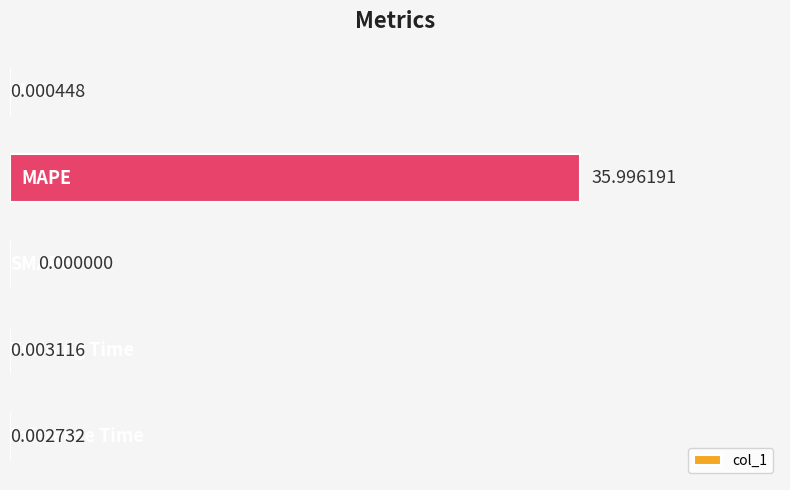

What is the sum of all values?

36.0